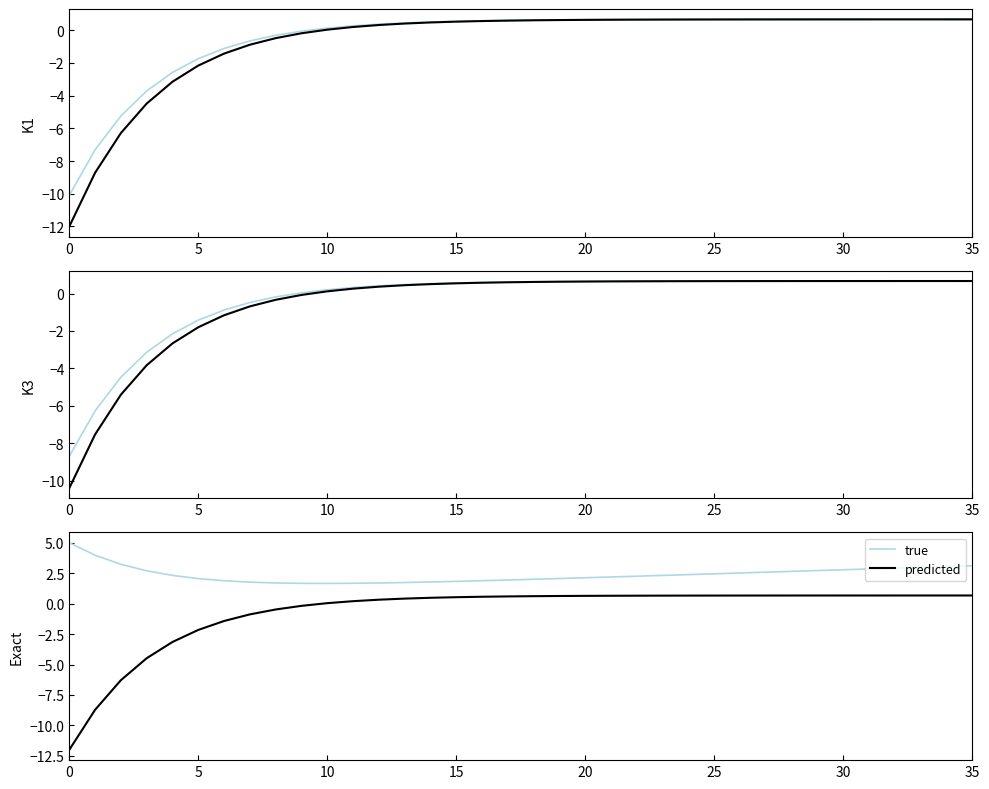

True or false: predicted and true intersect in this chart.

False